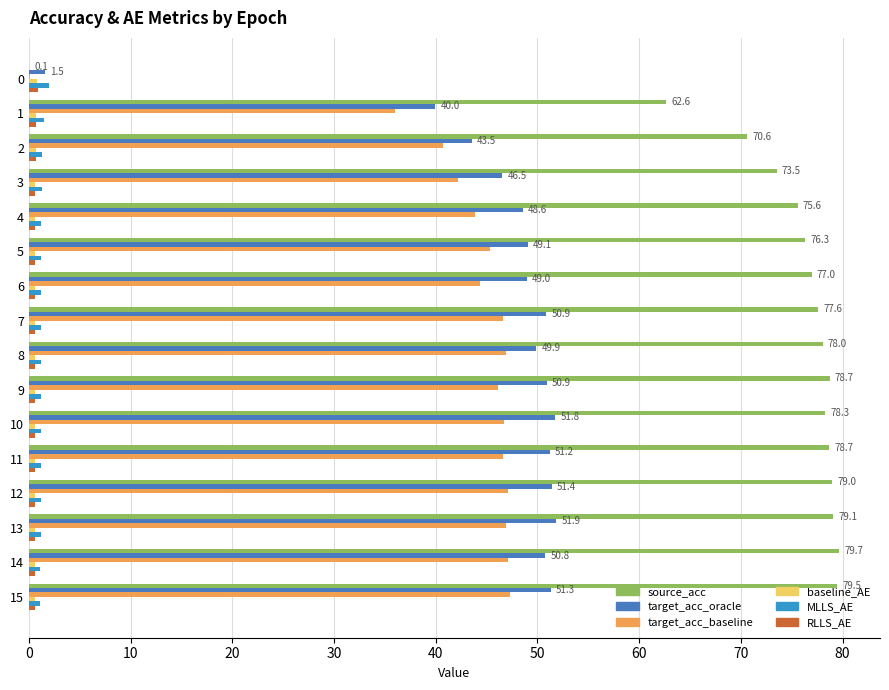

Between 2 and 10, which series saw the biggest shift?

target_acc_oracle